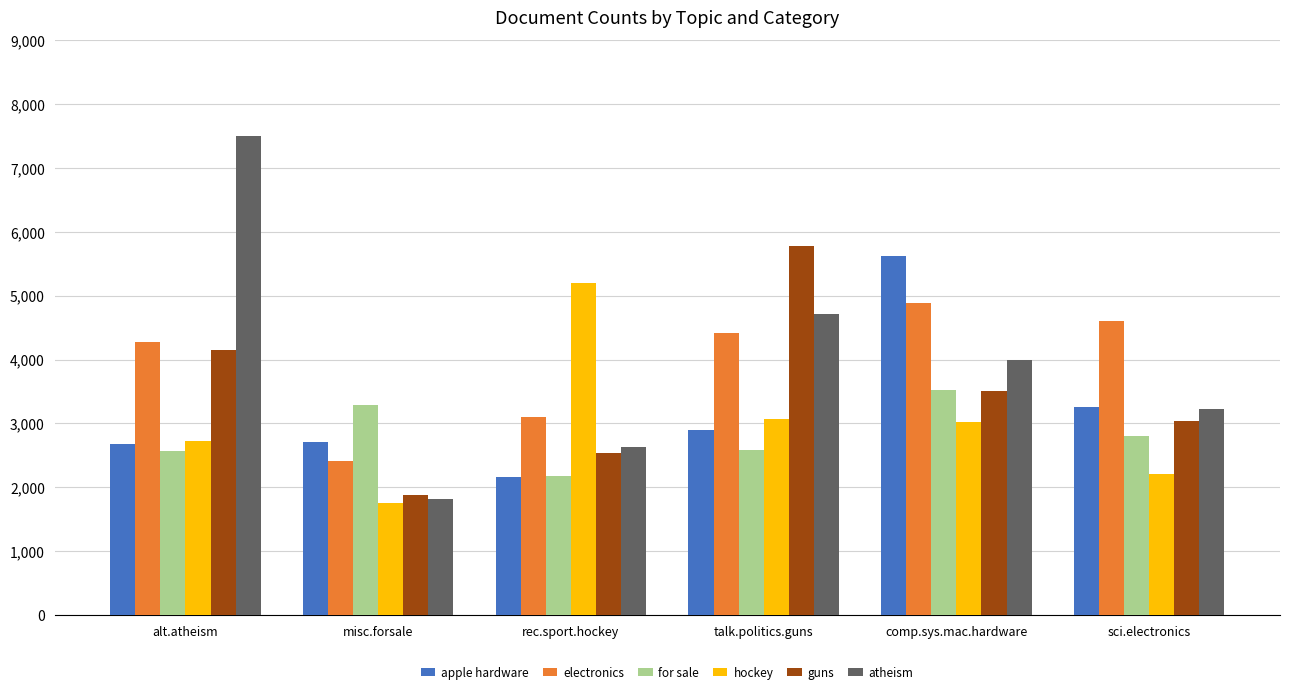

Count the number of categories in the chart.

6